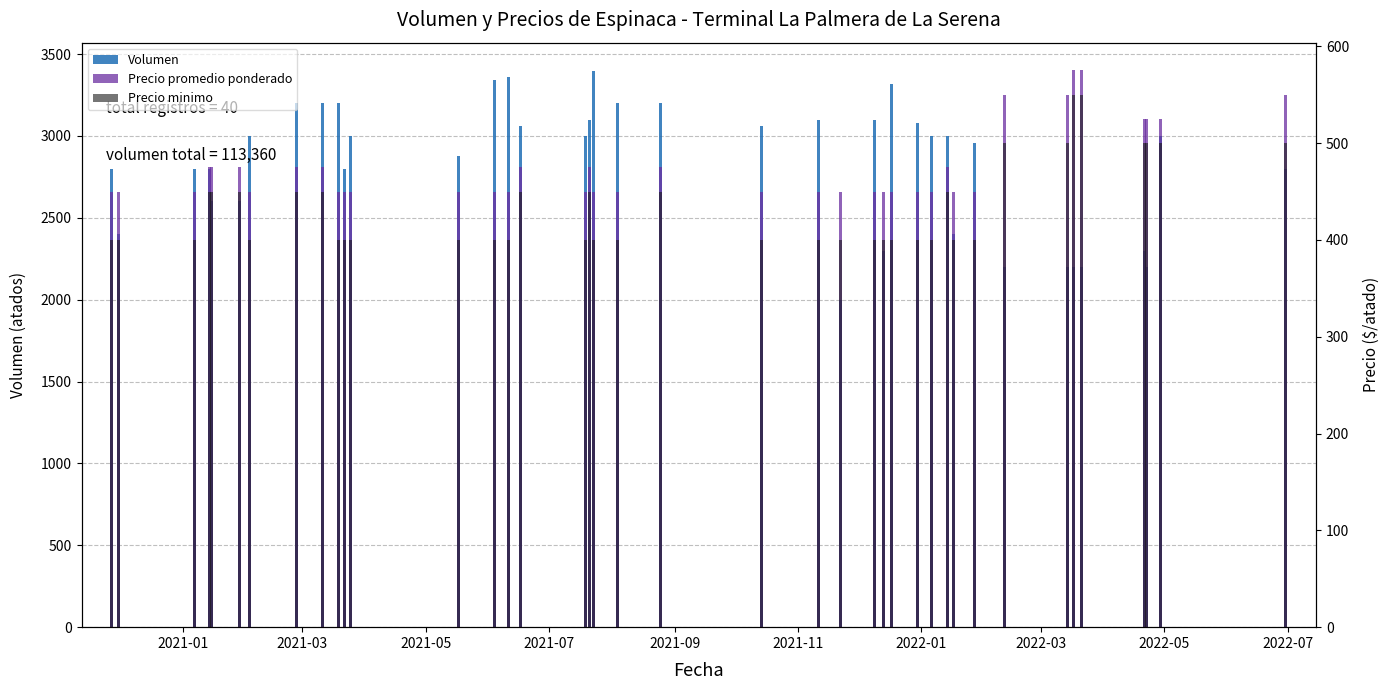

What is the approximate value of Precio minimo at 2021-03, to the nearest 10?

400